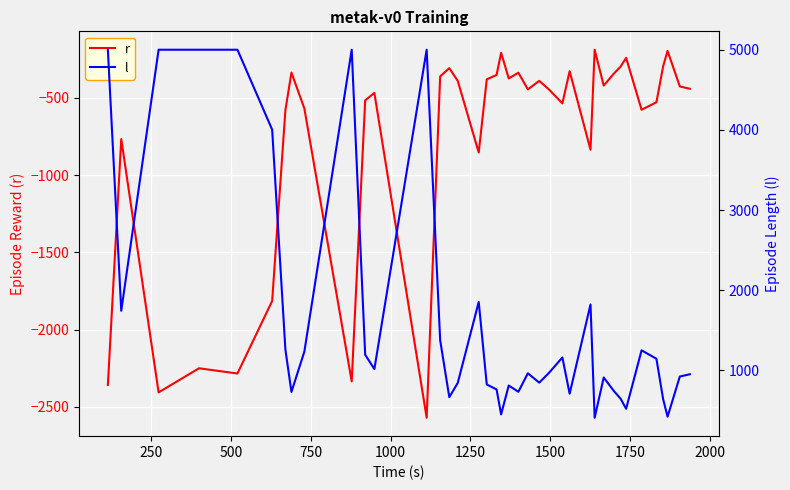

Rank the series by their maximum value, from lowest to highest.

r, l